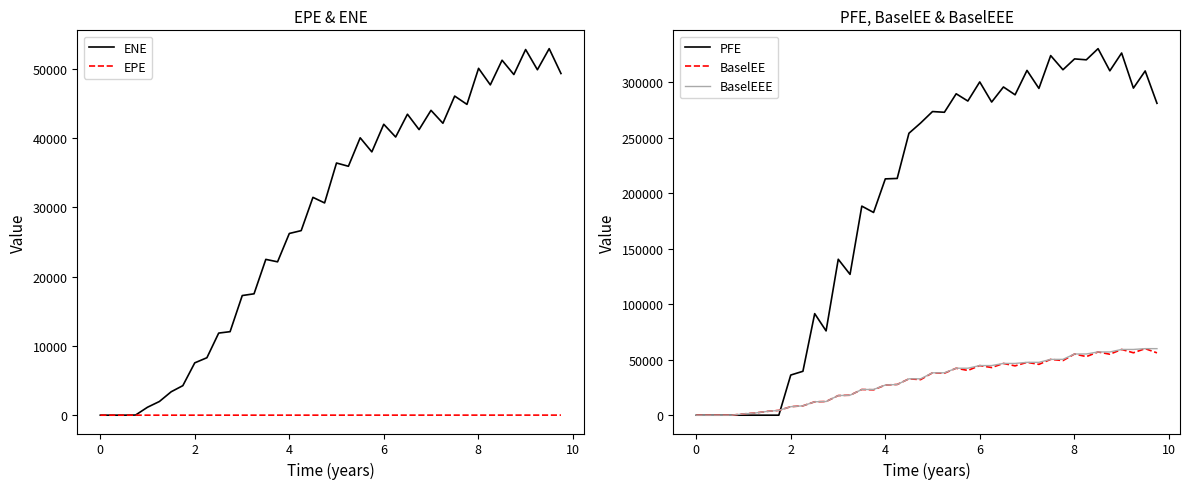

How many positive values does the EPE series have?

39